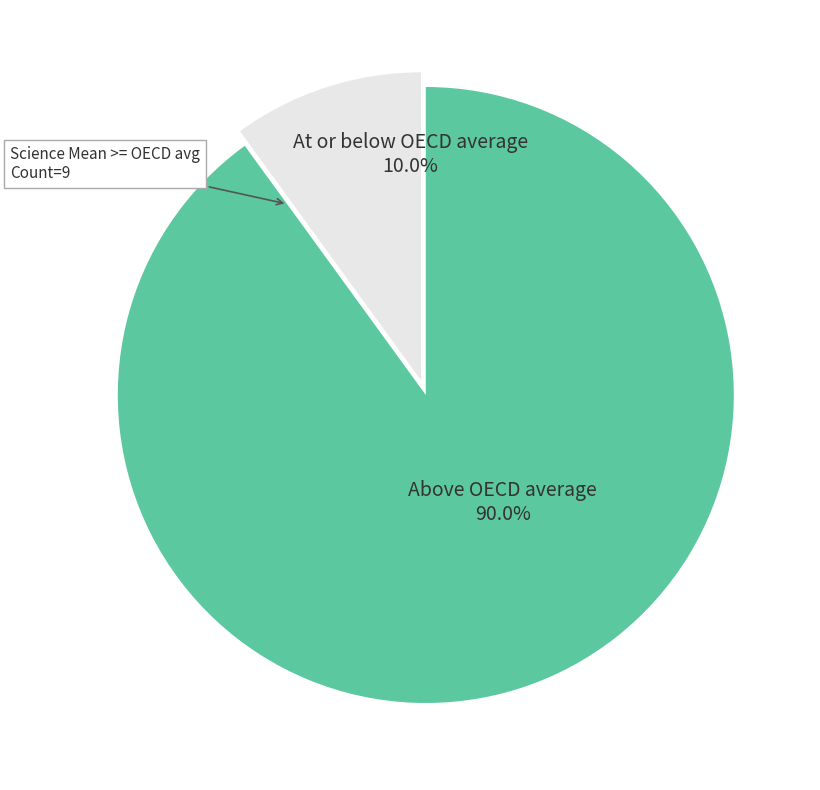

Is there any slice that represents more than half of the pie?

Yes